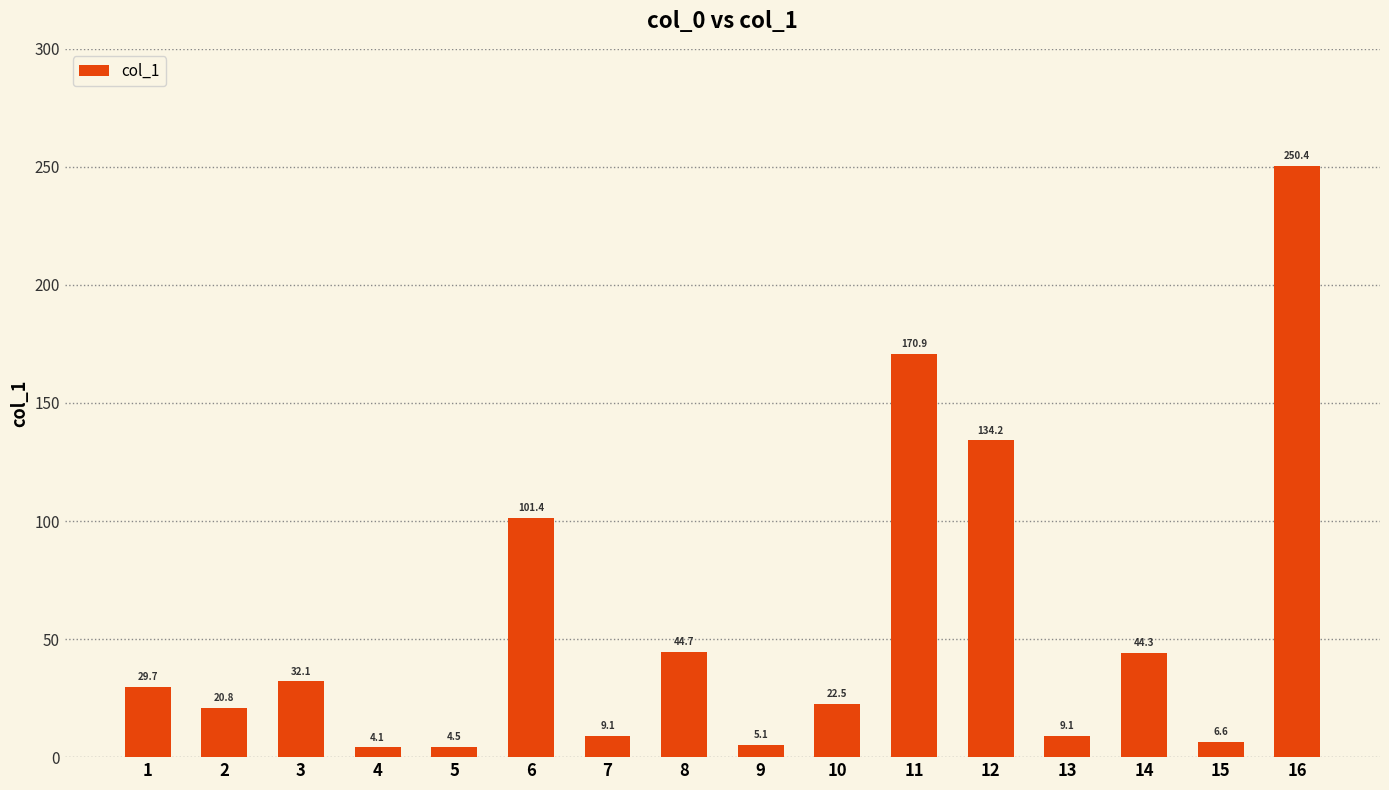

Is it true that the value at 10 is 22.5?

True